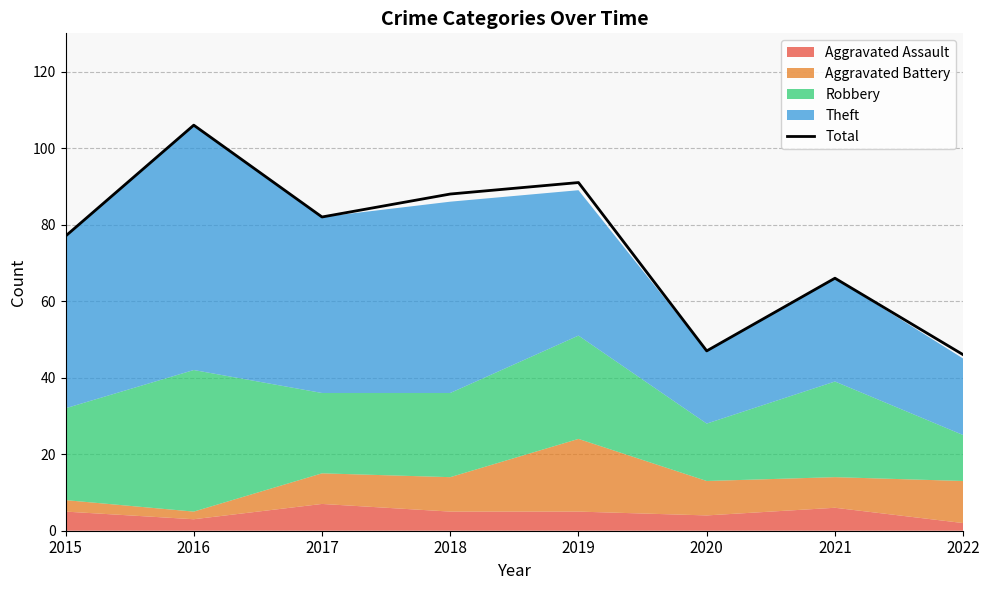

What is the lowest value of the Total series?

46